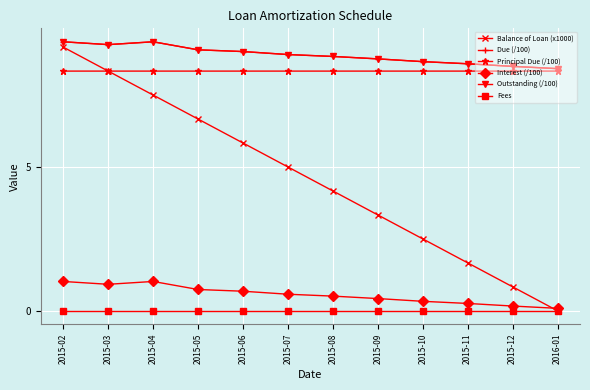

Is this an area chart (filled region under the line)?

No